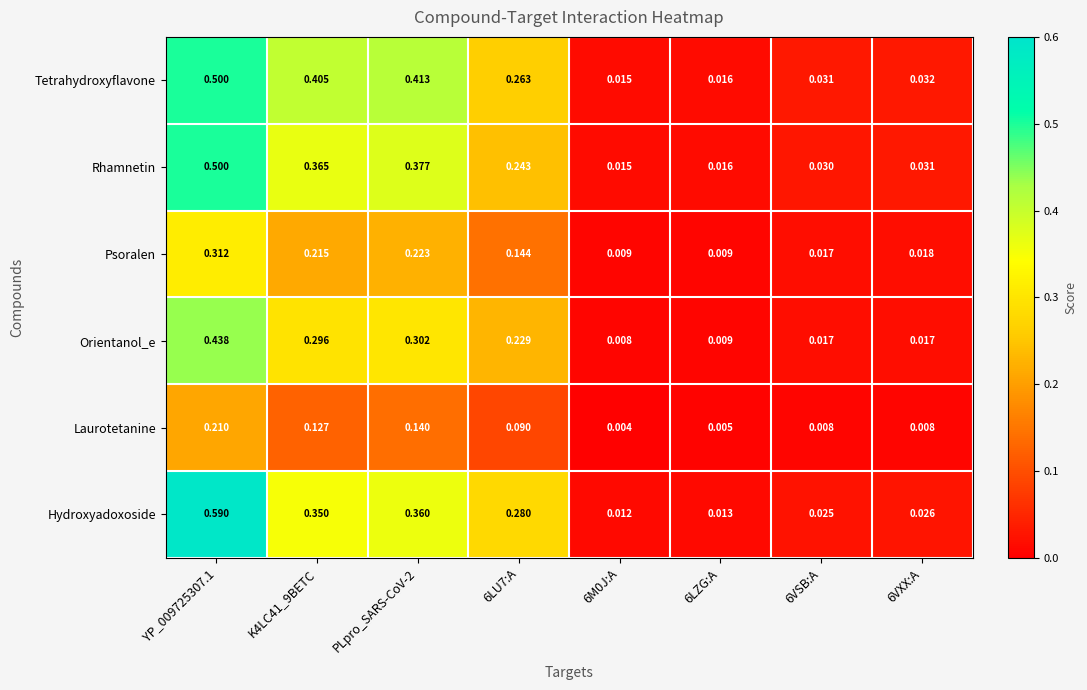

Between 6LU7:A and 6LZG:A, which series saw the biggest shift?

Hydroxyadoxoside